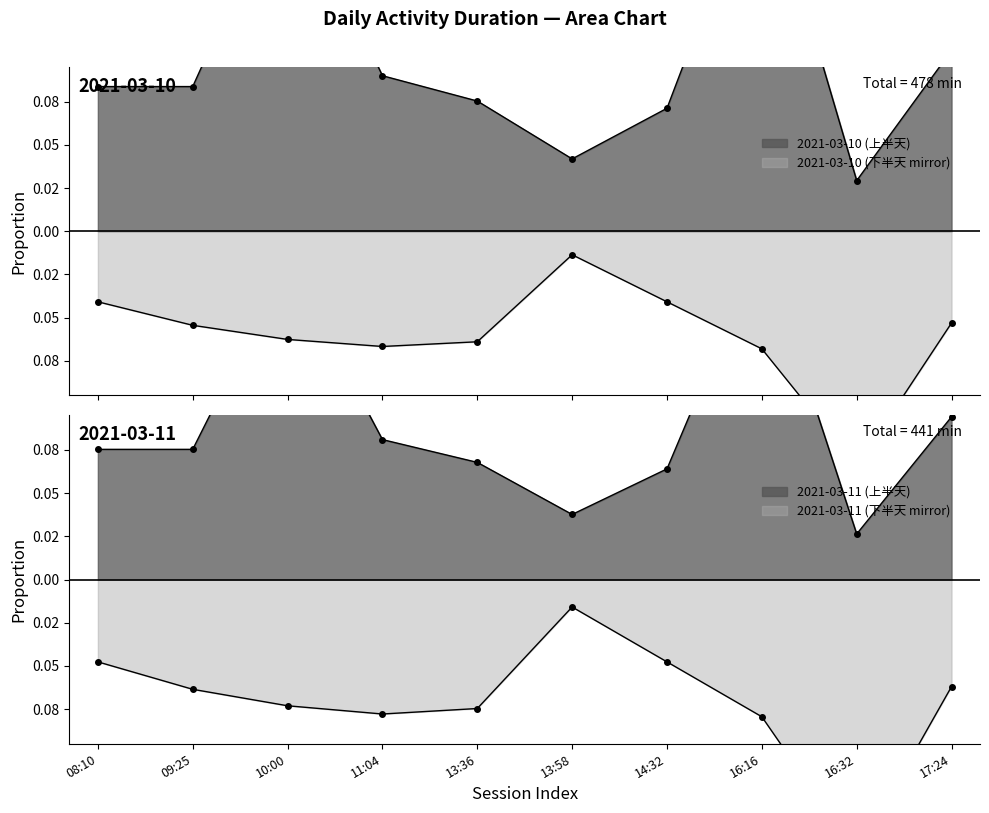

List the series in order of their peak value, lowest first.

2021-03-11, 2021-03-10